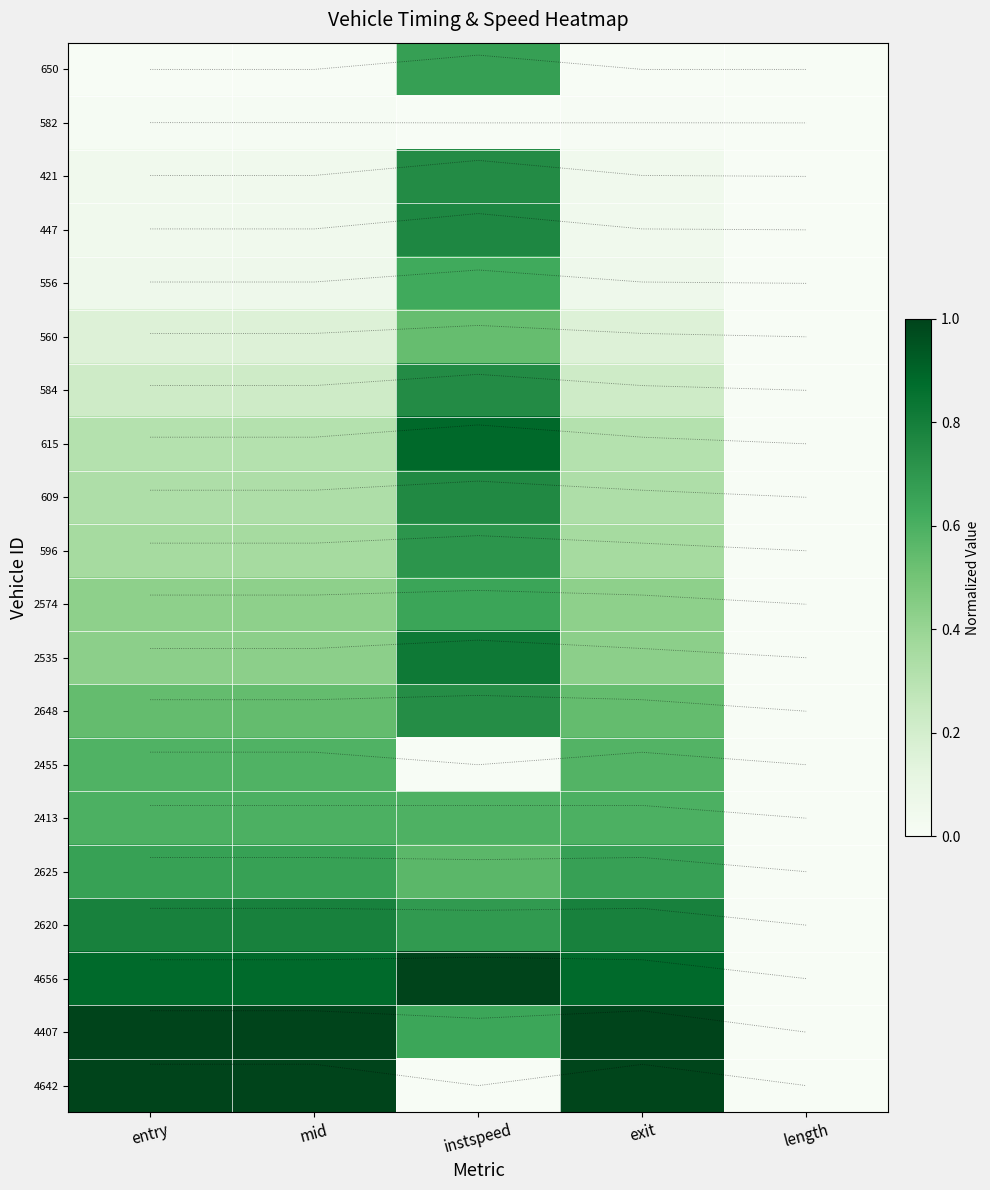

At how many categories does at least one series exceed 0?

4